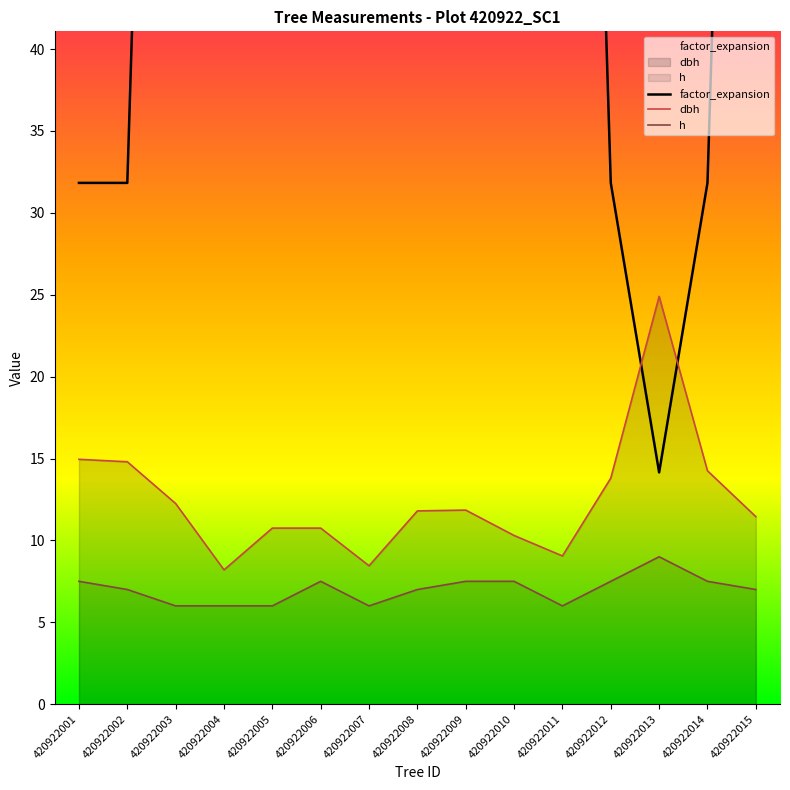

What is the minimum value for h?

6.0